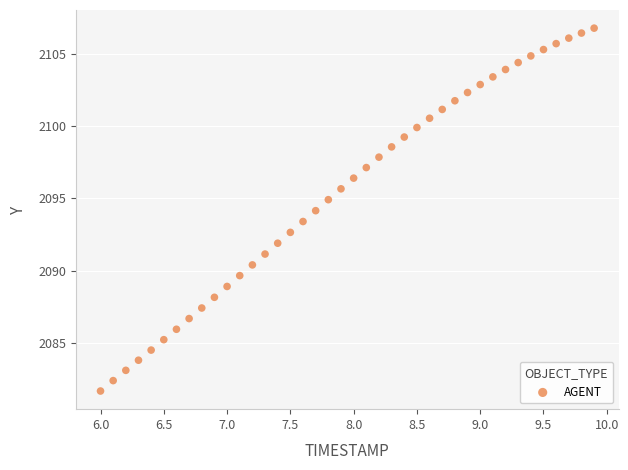

What is the range of Y values (max minus min)?

25.1